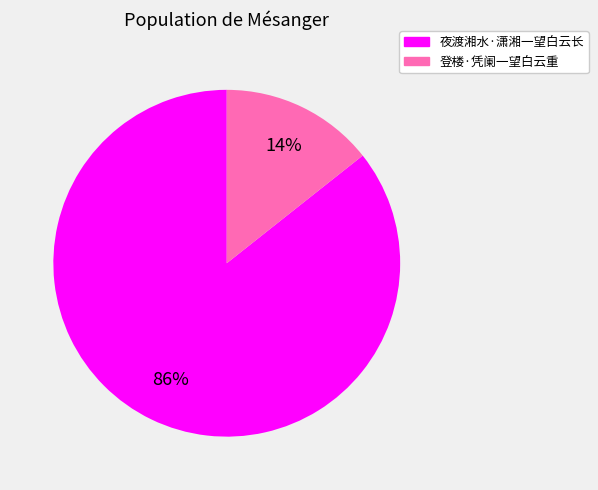

Rank the categories by value from lowest to highest.

登楼·凭阑一望白云重, 夜渡湘水·潇湘一望白云长